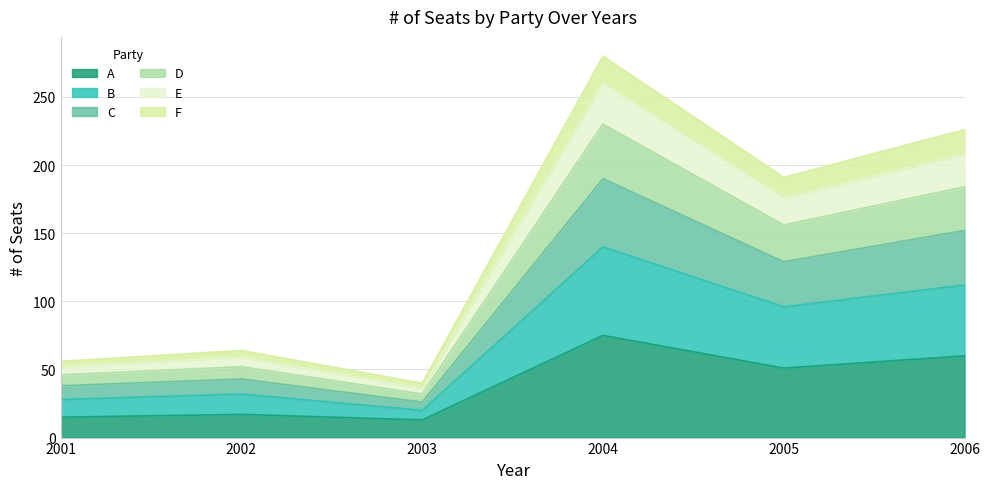

The value of C at 2001 is 91. True or false?

False